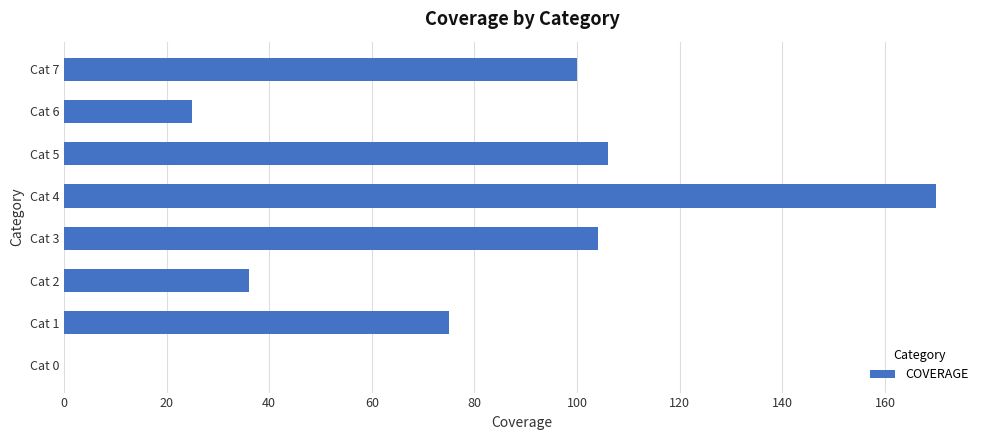

How many values are above zero?

7